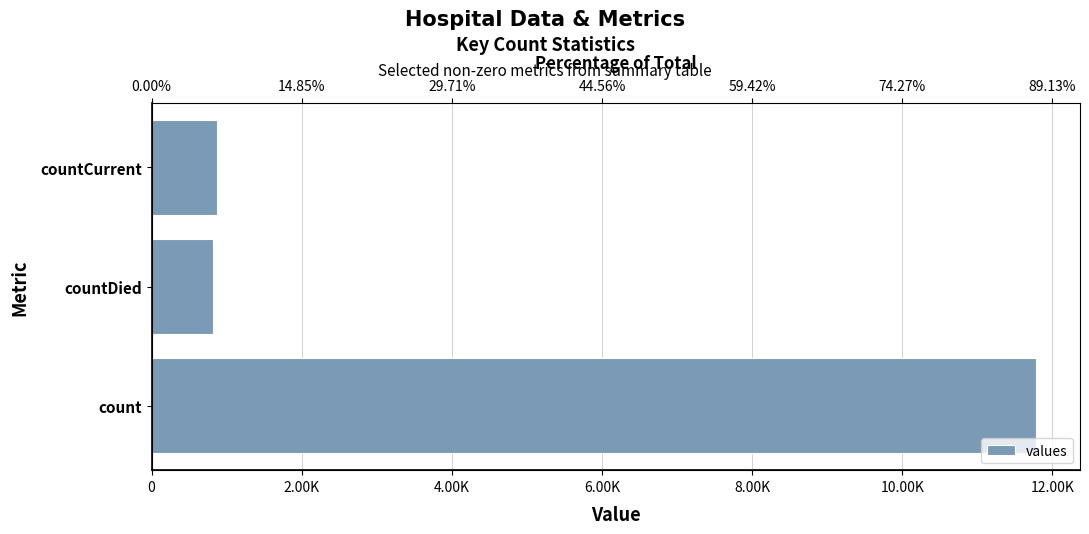

What is the minimum value shown in the chart?

819